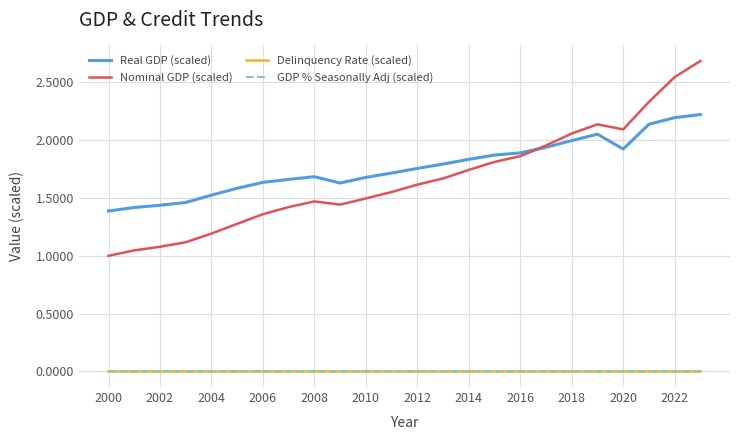

In Nominal GDP (scaled), how many points are higher than both neighbors (excluding endpoints)?

2